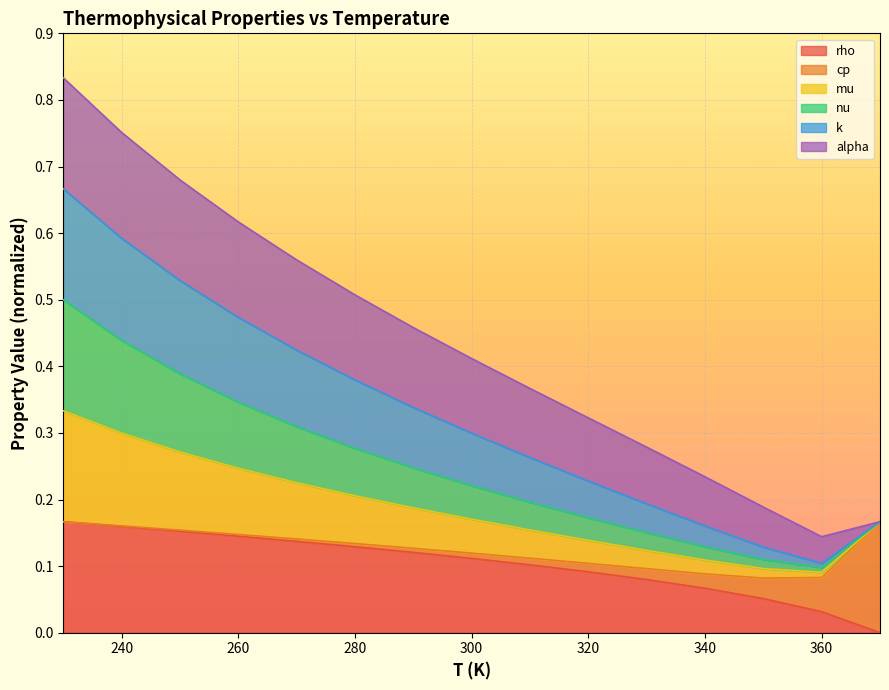

Between 310 and 250, which is larger?

250